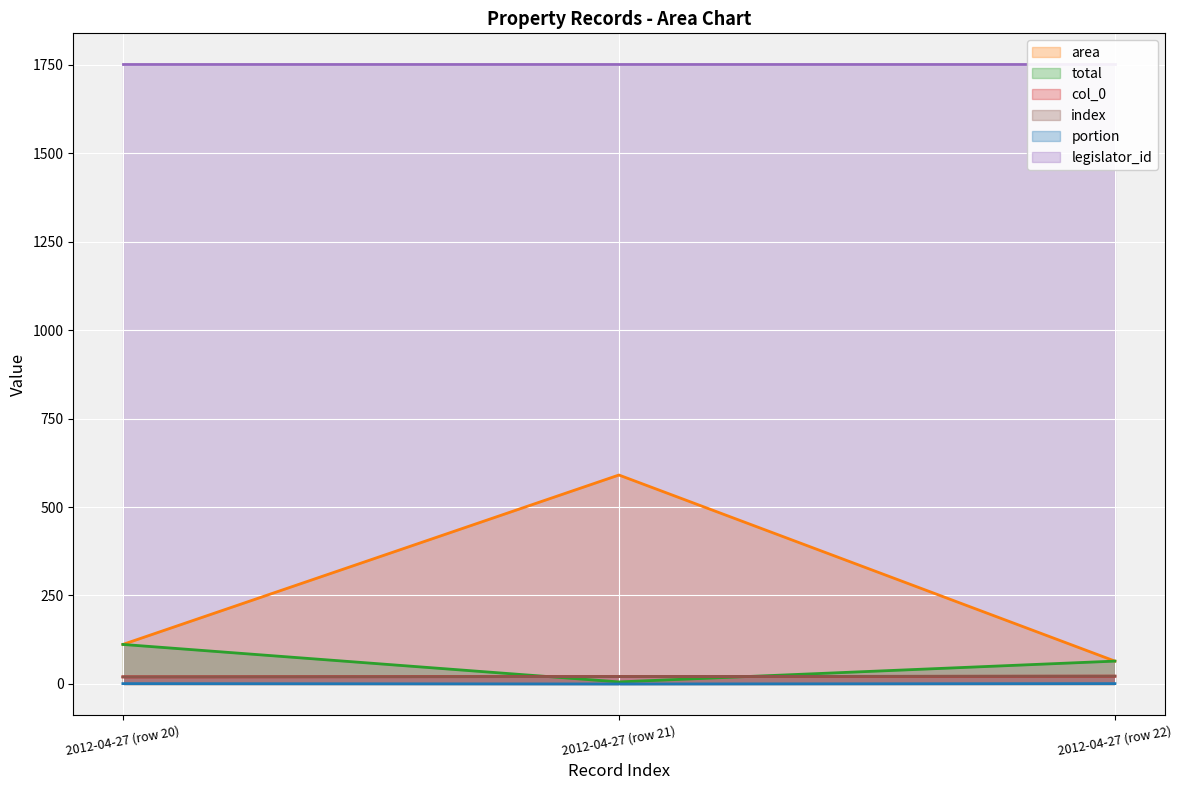

Reading left to right, list all the values displayed in this chart.

area: 111.7	590.4	64.6
total: 111.7	5.8	64.6
col_0: 20.0	21.0	22.0
index: 20.0	21.0	22.0
portion: 1.0	0.0	1.0
legislator_id: 1751.0	1751.0	1751.0